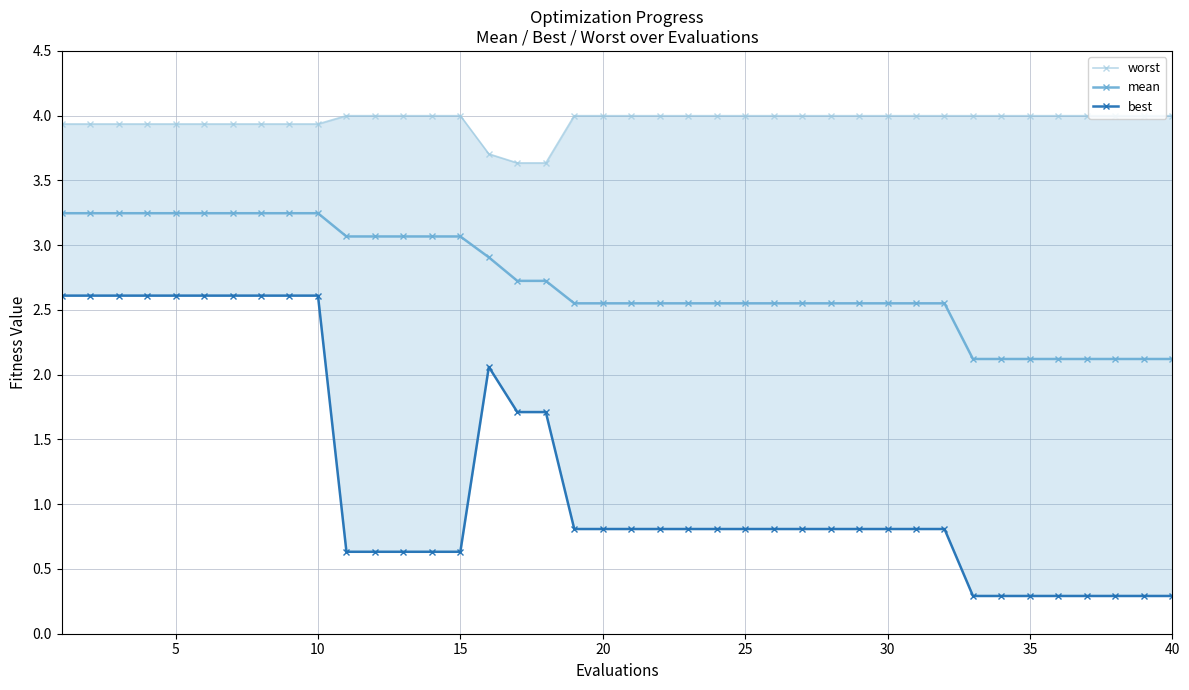

What is the sum of all worst values?

158.3